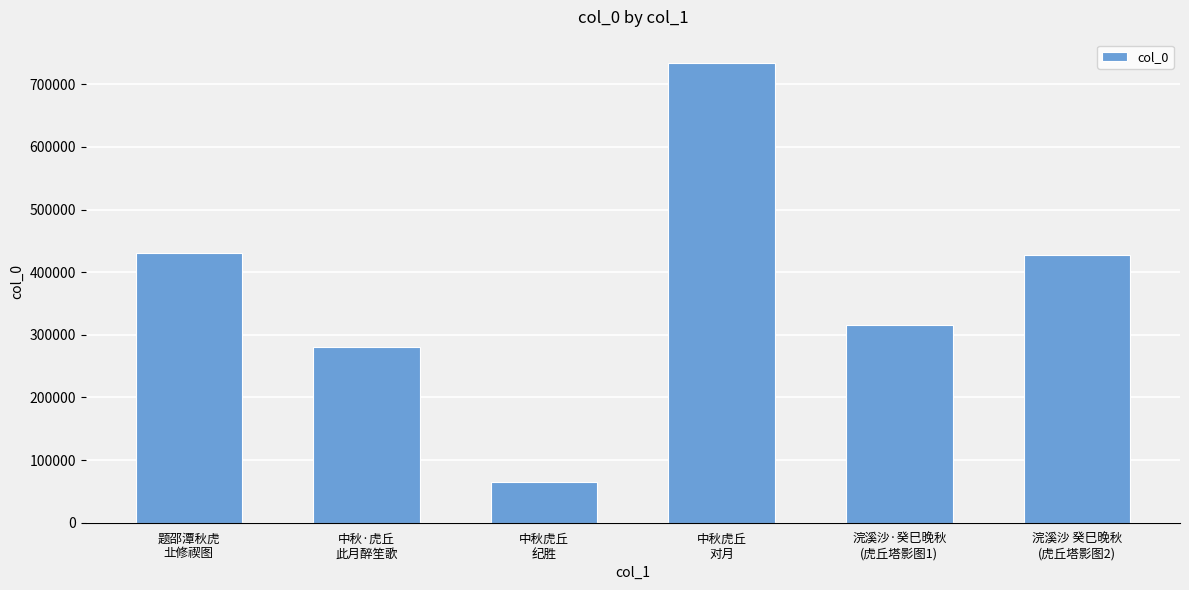

What is the smallest value displayed?

64743